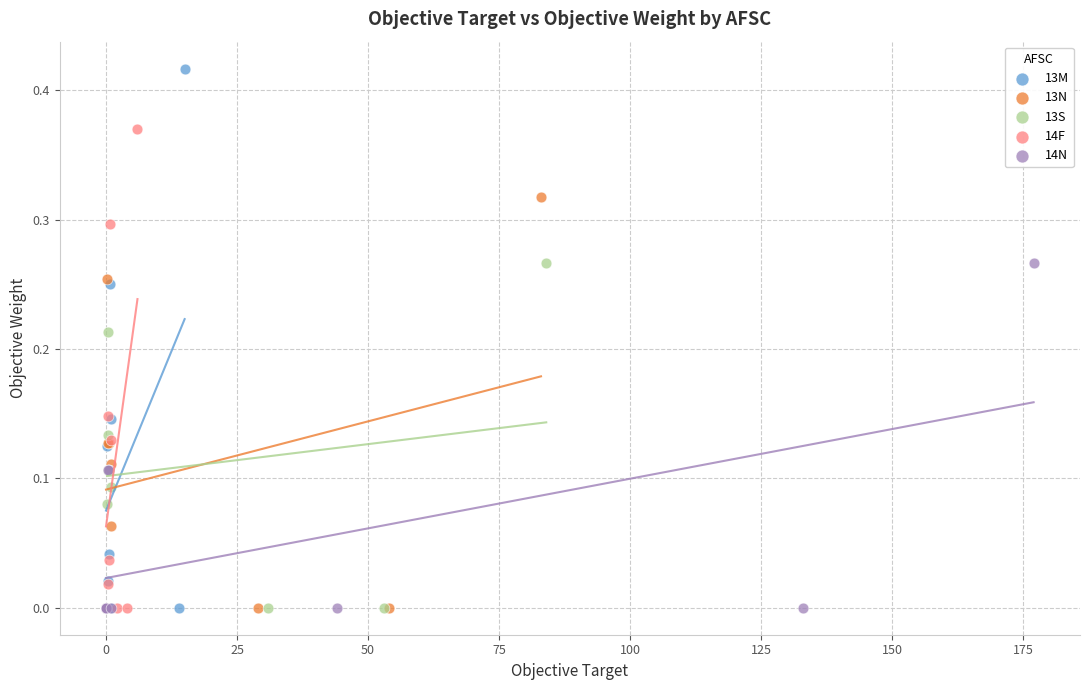

Which series contains the highest Y value?

13M